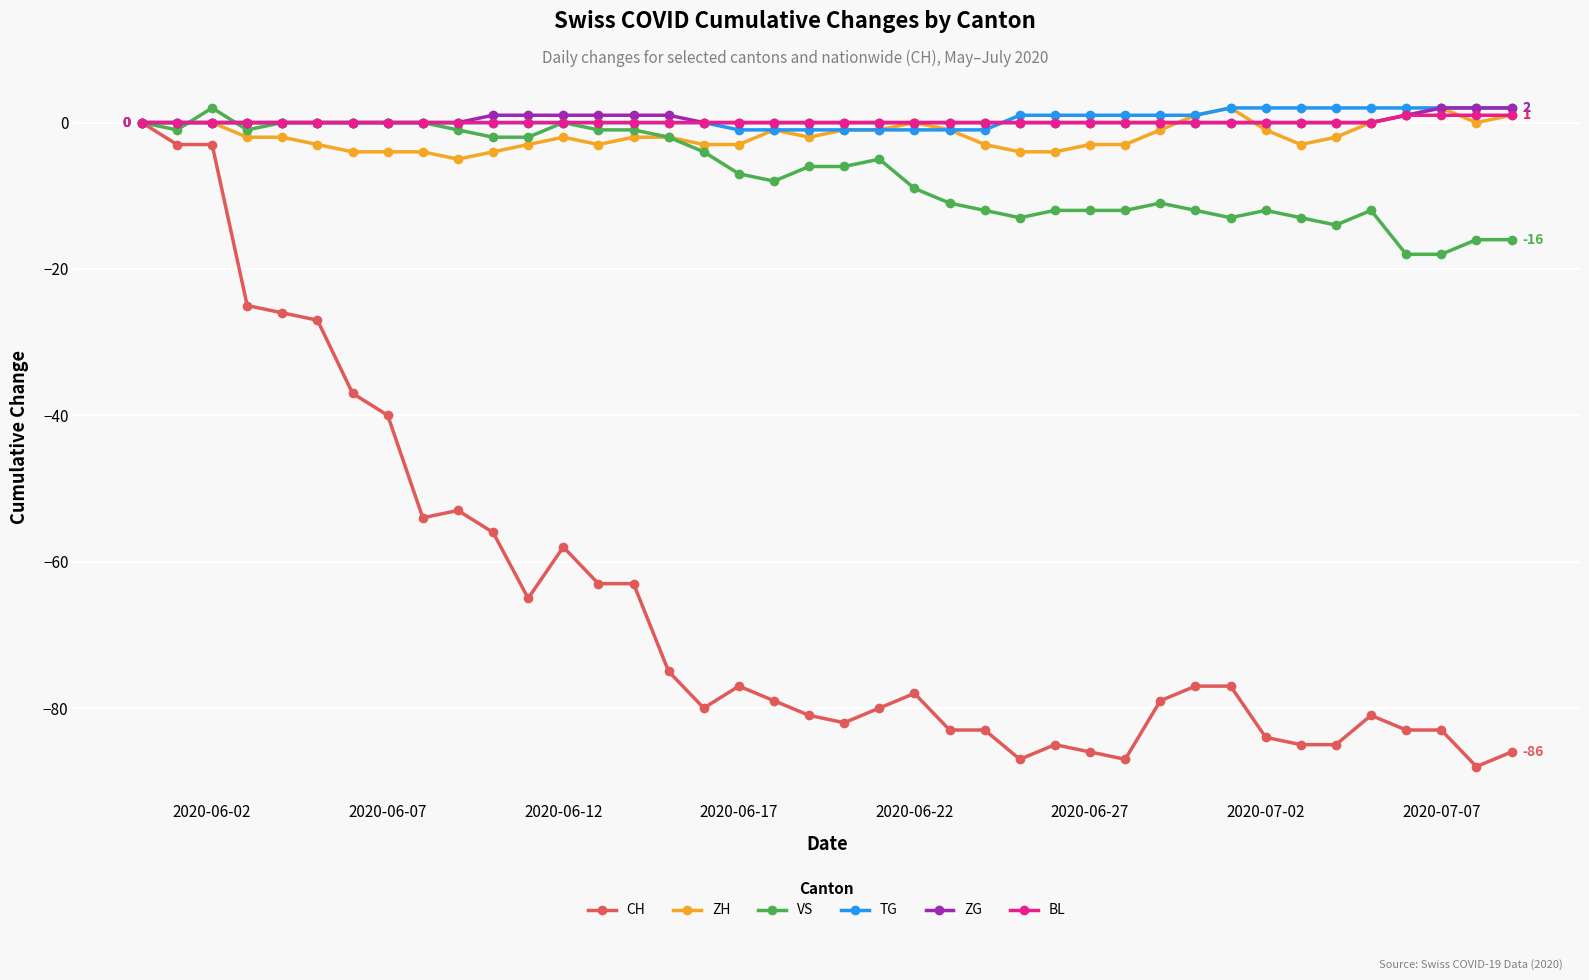

What is the value of the VS point at the 17th from the left?

-4